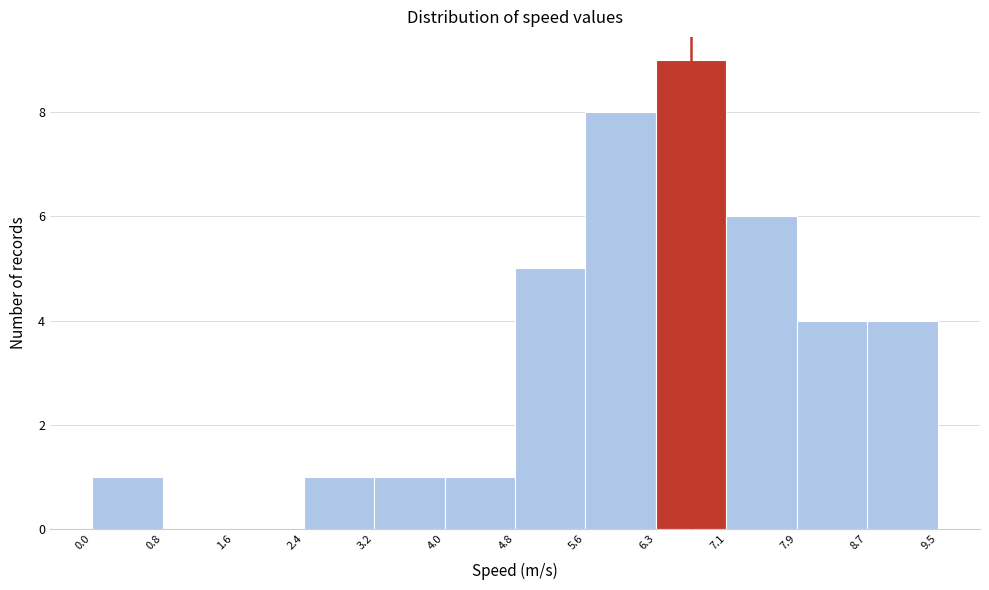

Which range on the x-axis has the tallest bar?

6.3 to 7.1